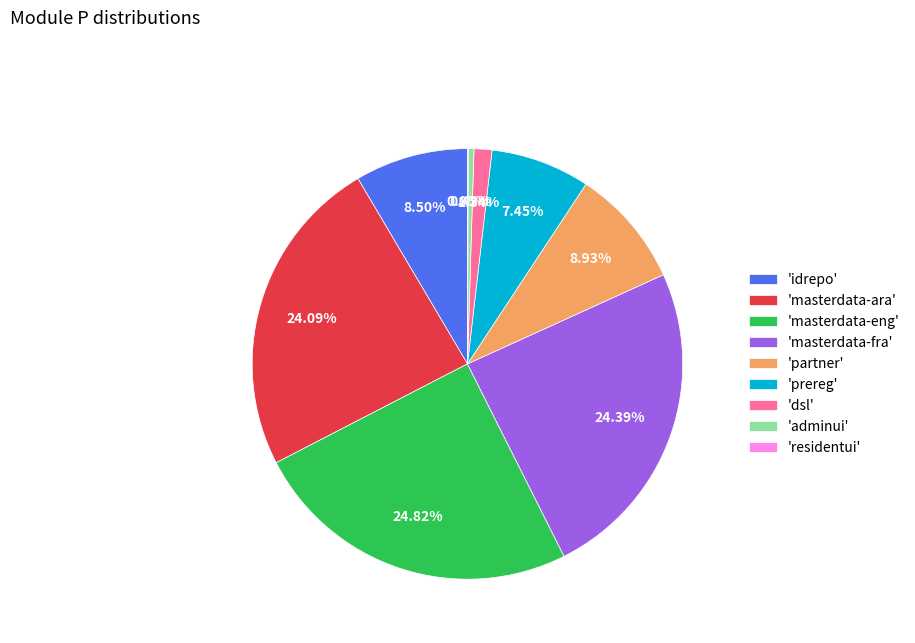

Does 'prereg' account for over 50% of the chart?

No